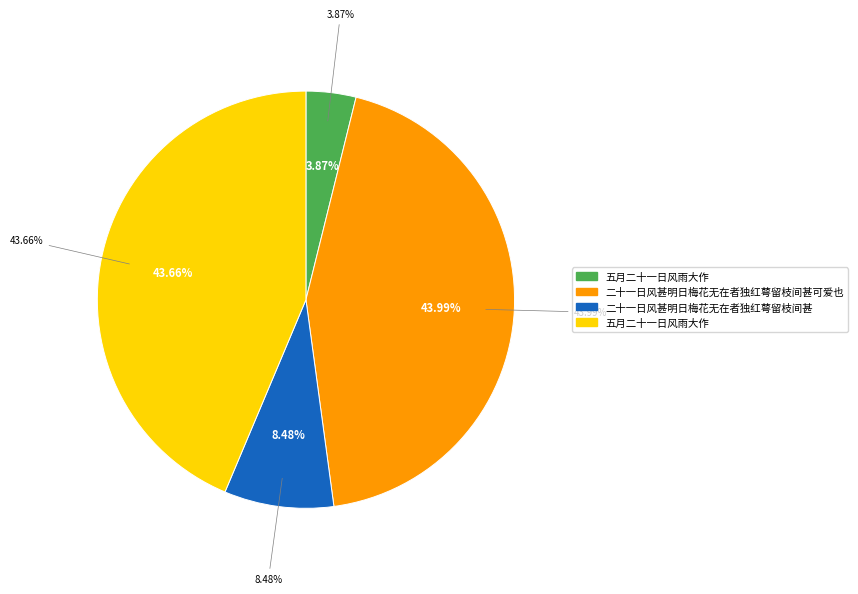

What percentage is the 五月二十一日风雨大作 slice, to the nearest percent?

44%